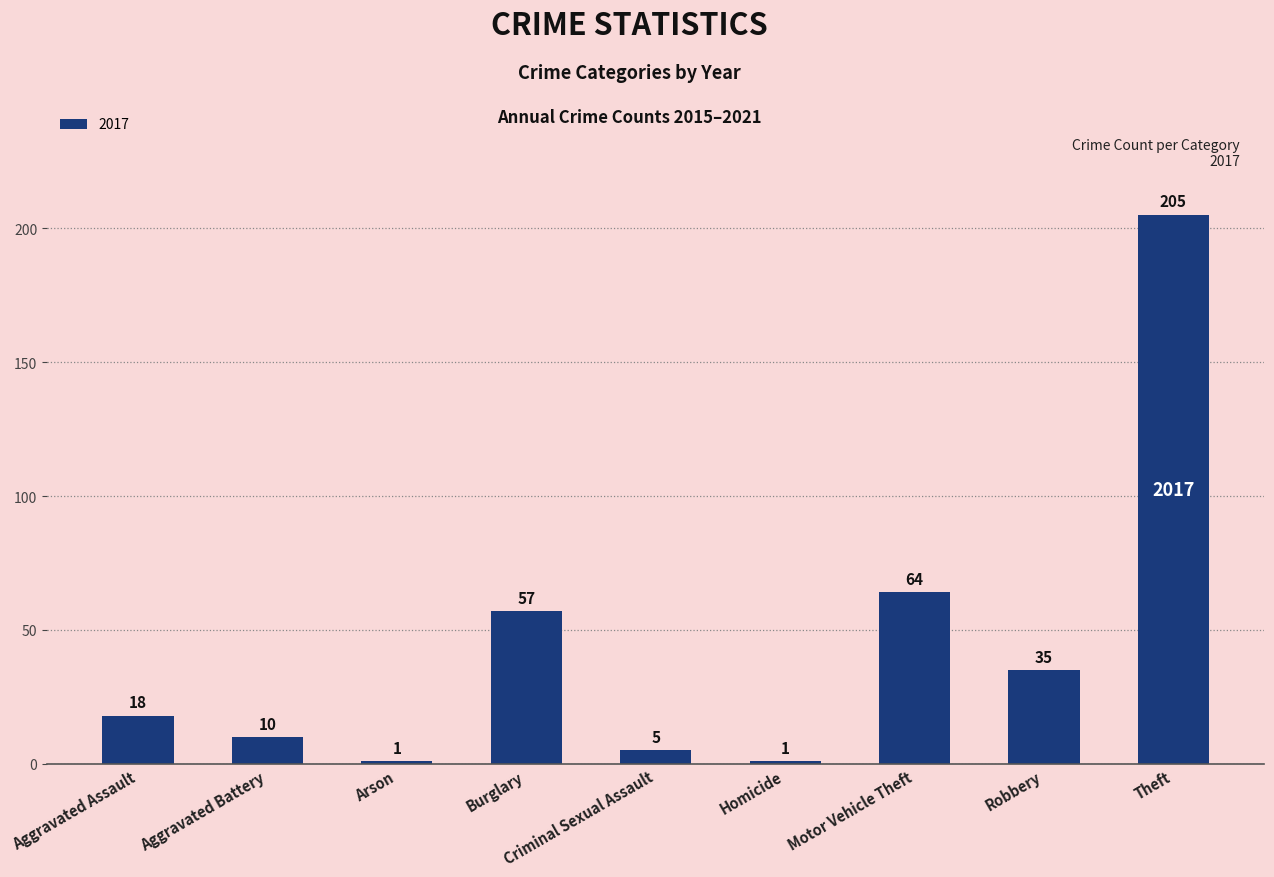

Between Theft and Arson, which is larger?

Theft